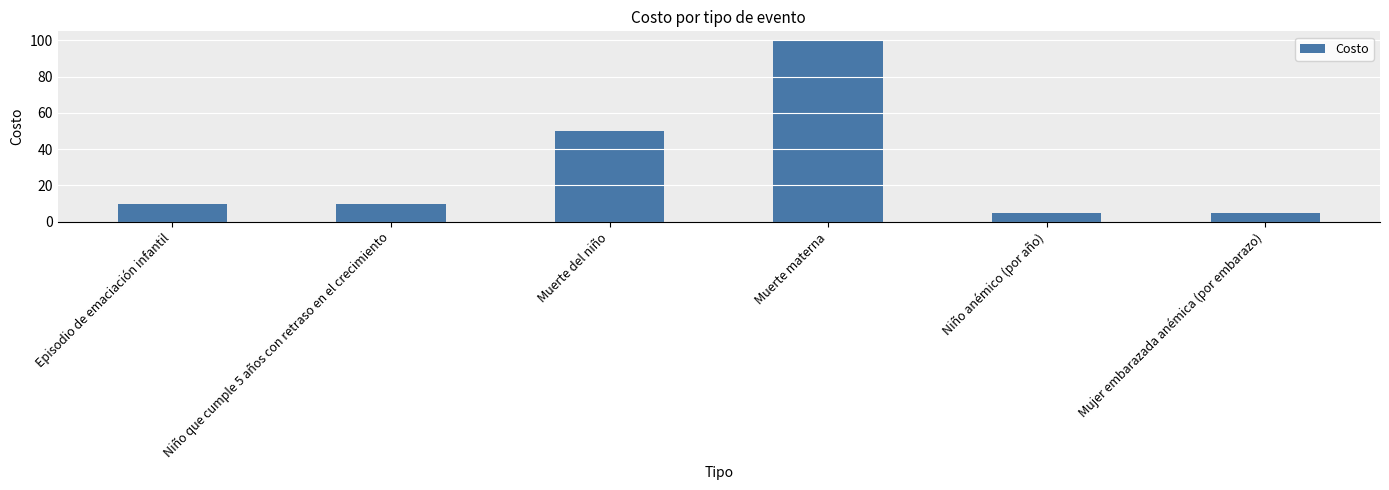

What is the value of the 1st bar from the left?

10